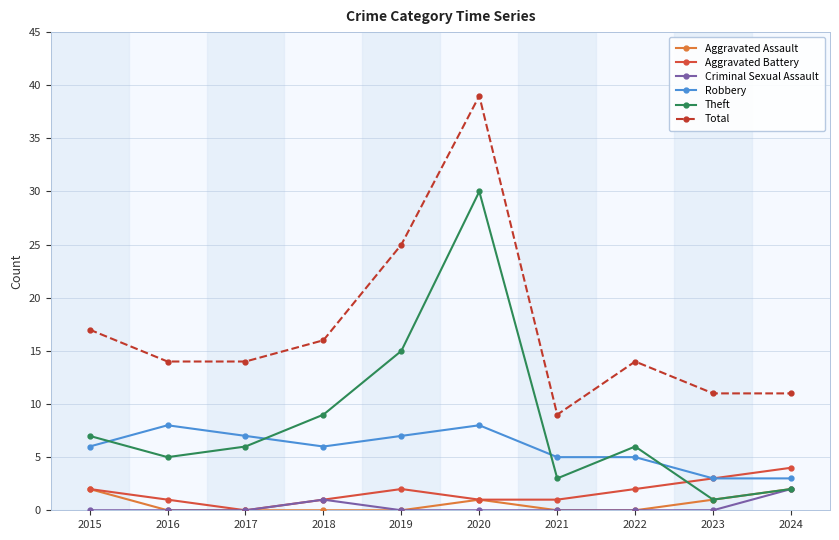

Which series has the widest spread of values?

Total